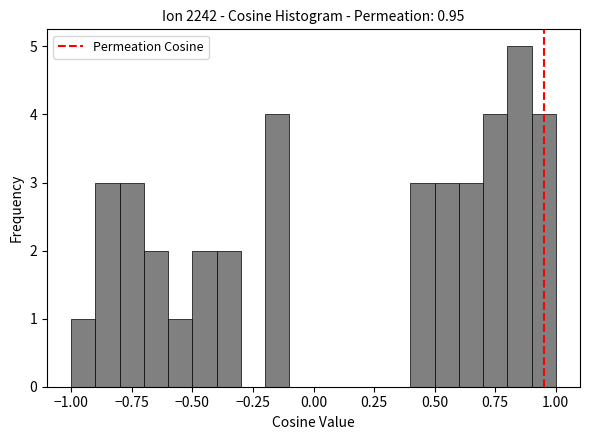

Around what value on the x-axis is the tallest bar? Give the approximate position of its centre, as read against the axis.

0.85